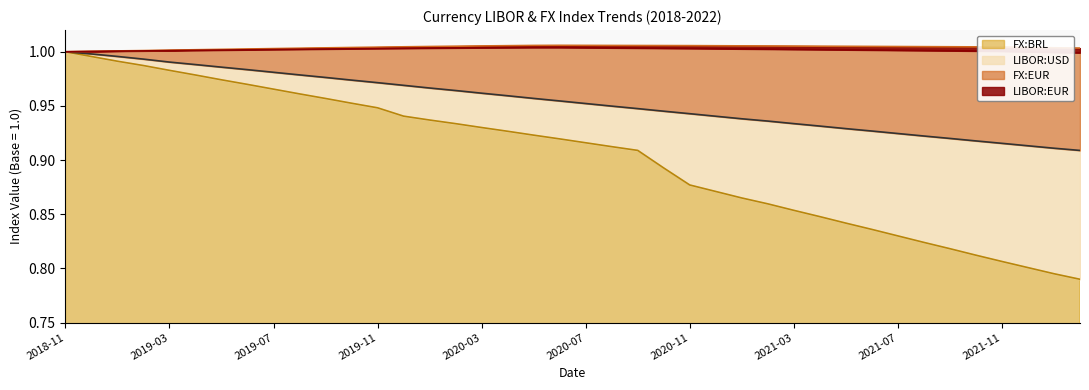

How many interior local peaks does the FX:EUR series have?

1